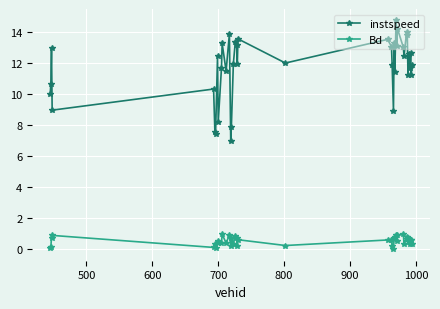

What is the average value of the instspeed series?

11.7